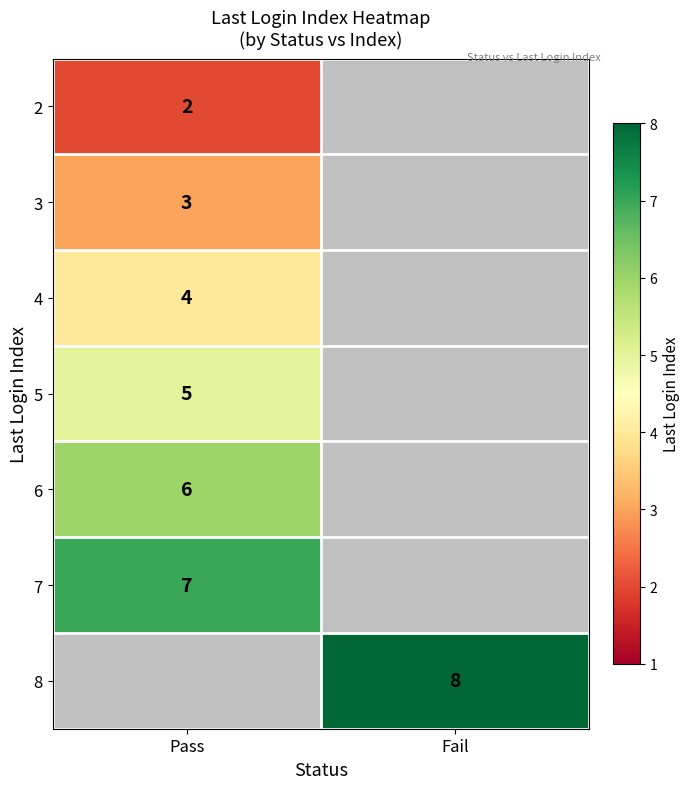

The value of 6 at Pass is 1.4. True or false?

False